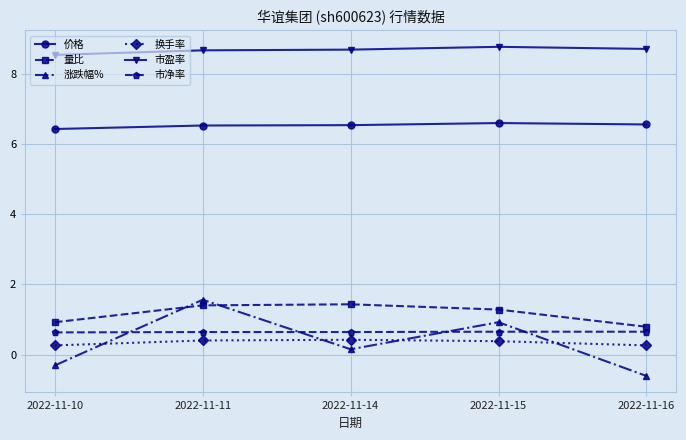

Rank the series by their maximum value, from highest to lowest.

市盈率, 价格, 涨跌幅%, 量比, 市净率, 换手率